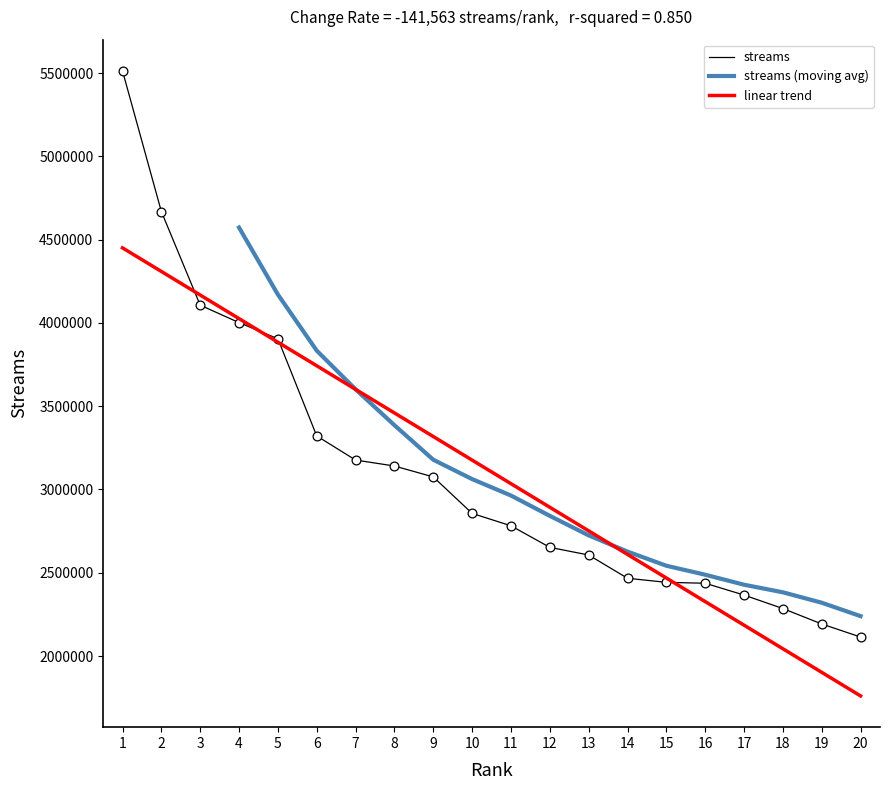

What are all the series names shown in the legend?

streams, streams (moving avg), linear trend